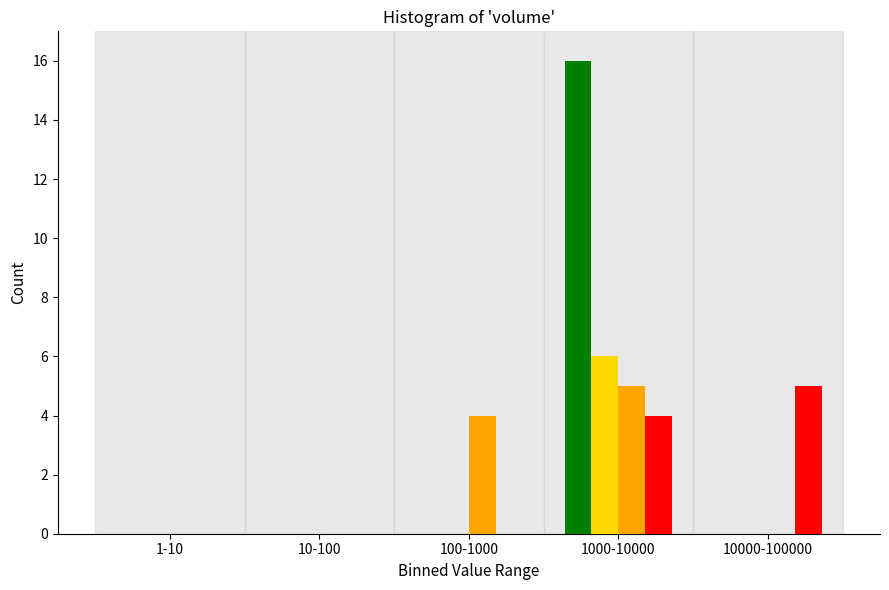

What is the total value across all series at 10000-100000?

5